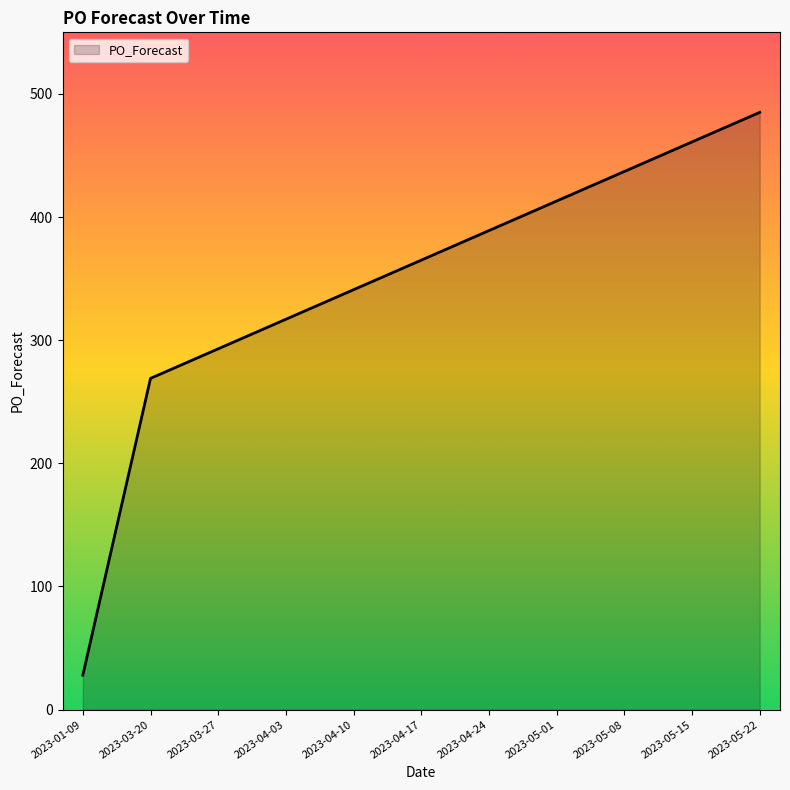

What is the change in value from 2023-04-10 to 2023-04-17?

+24